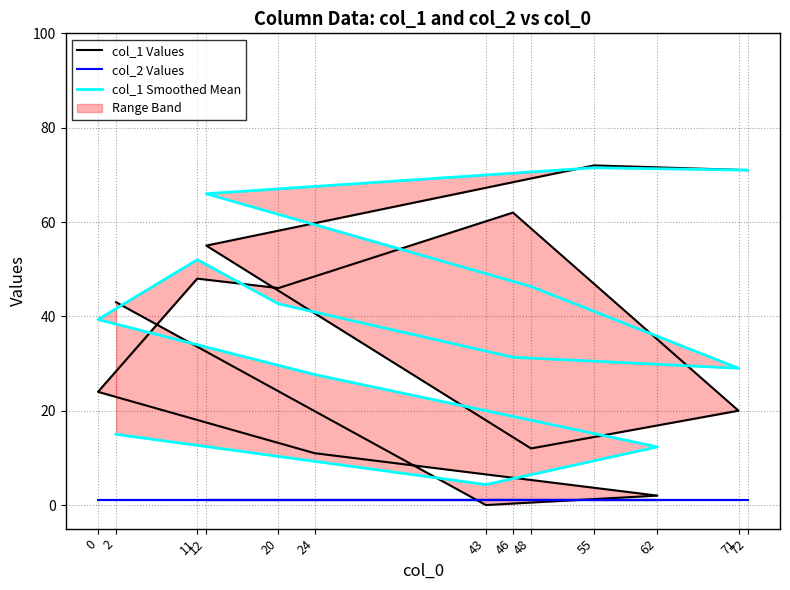

What is the sum of all col_1 Values values?

466.0